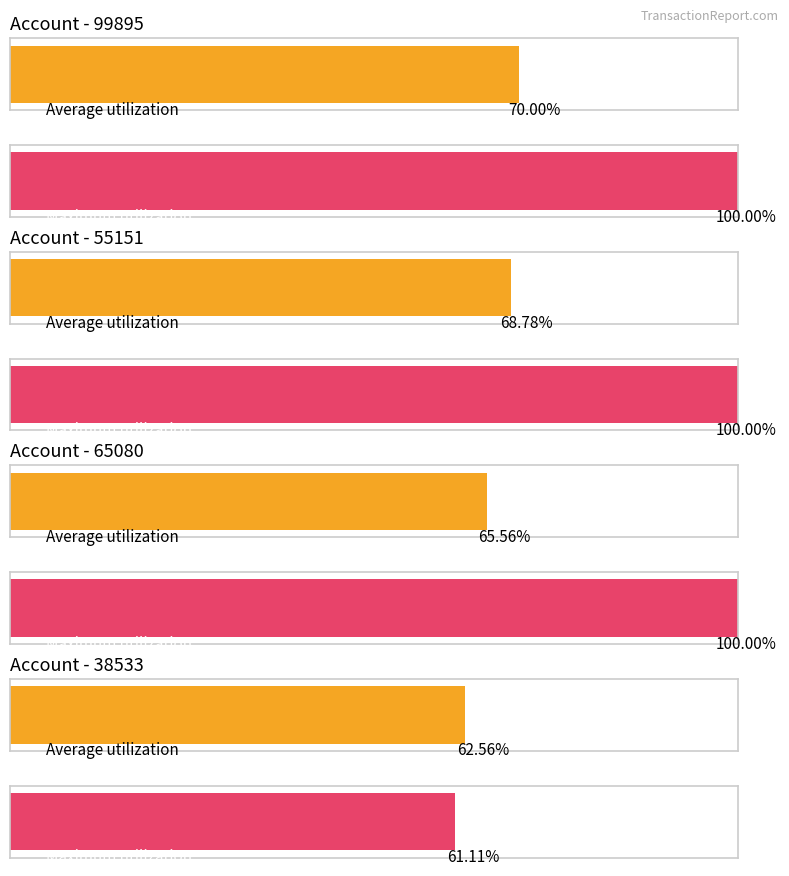

What is the label of the 1st bar from the left?

99895